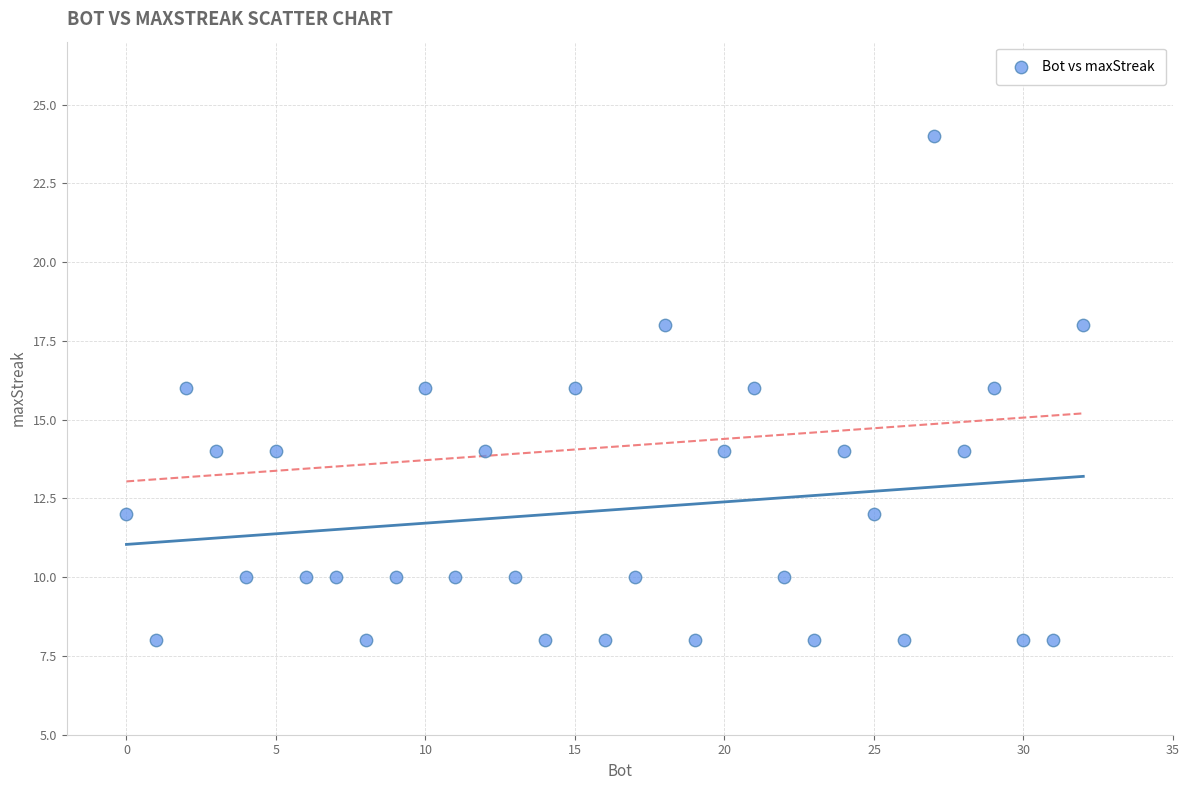

What is the range of Y values (max minus min)?

16